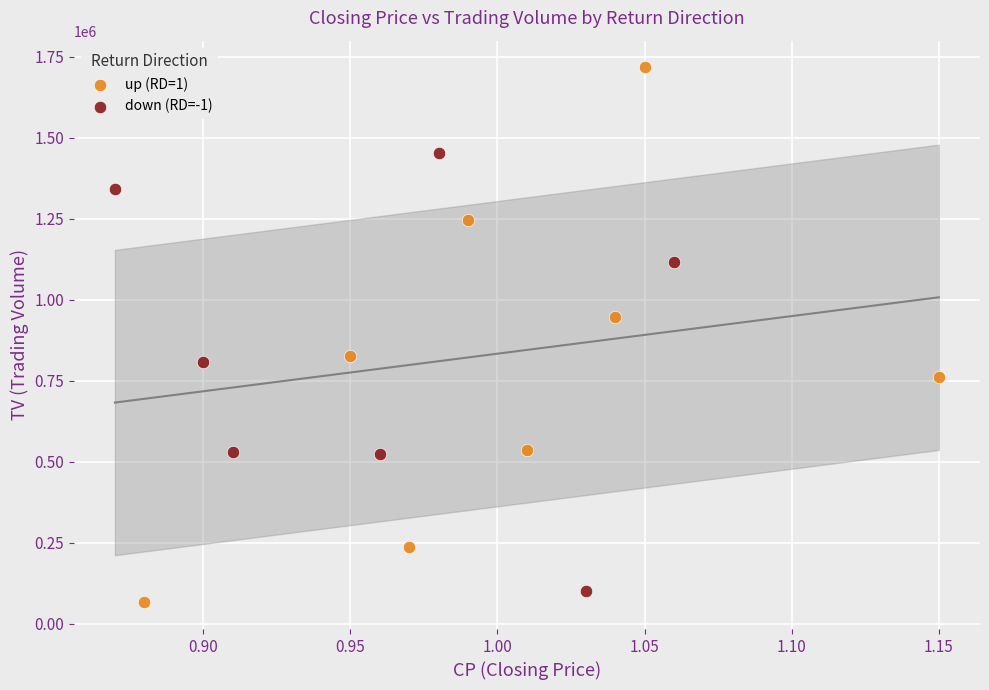

Which series contains the highest Y value?

up (RD=1)